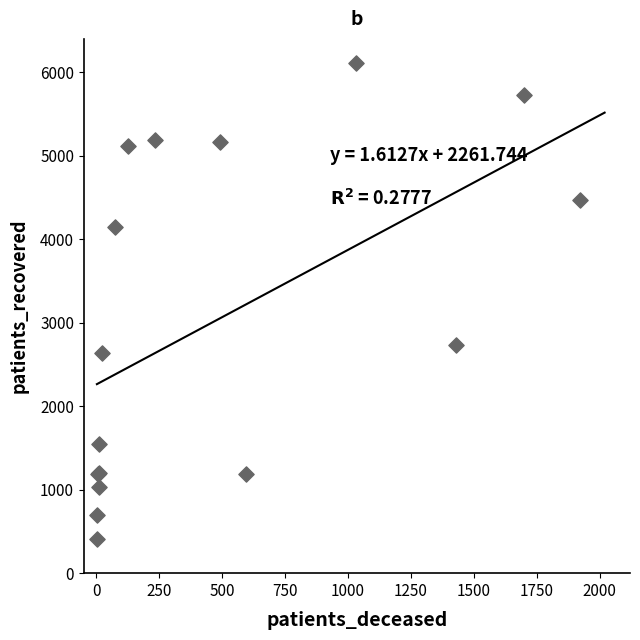

What Y value in the scatter plot is closest to 3261?

2732